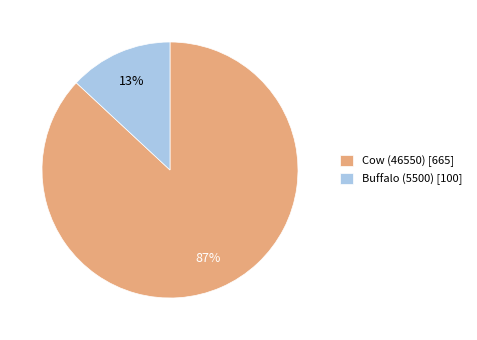

To the nearest percent, what is the difference between the Cow (46550) and Buffalo (5500) slice percentages?

74%